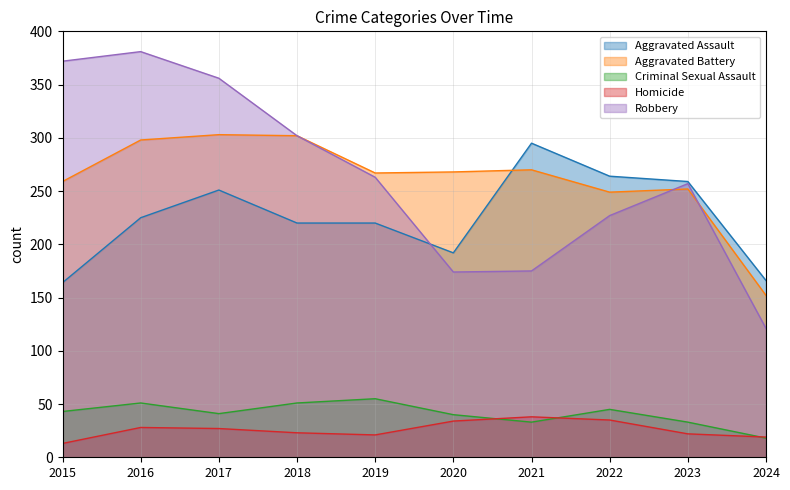

Does the chart have visible grid lines?

Yes